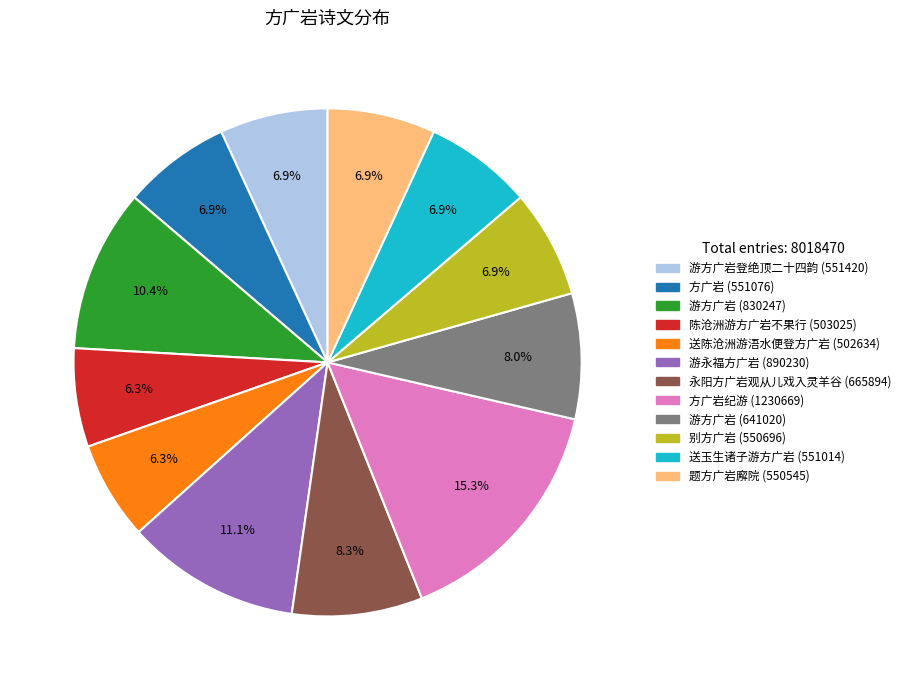

Is there a majority slice in this chart?

No